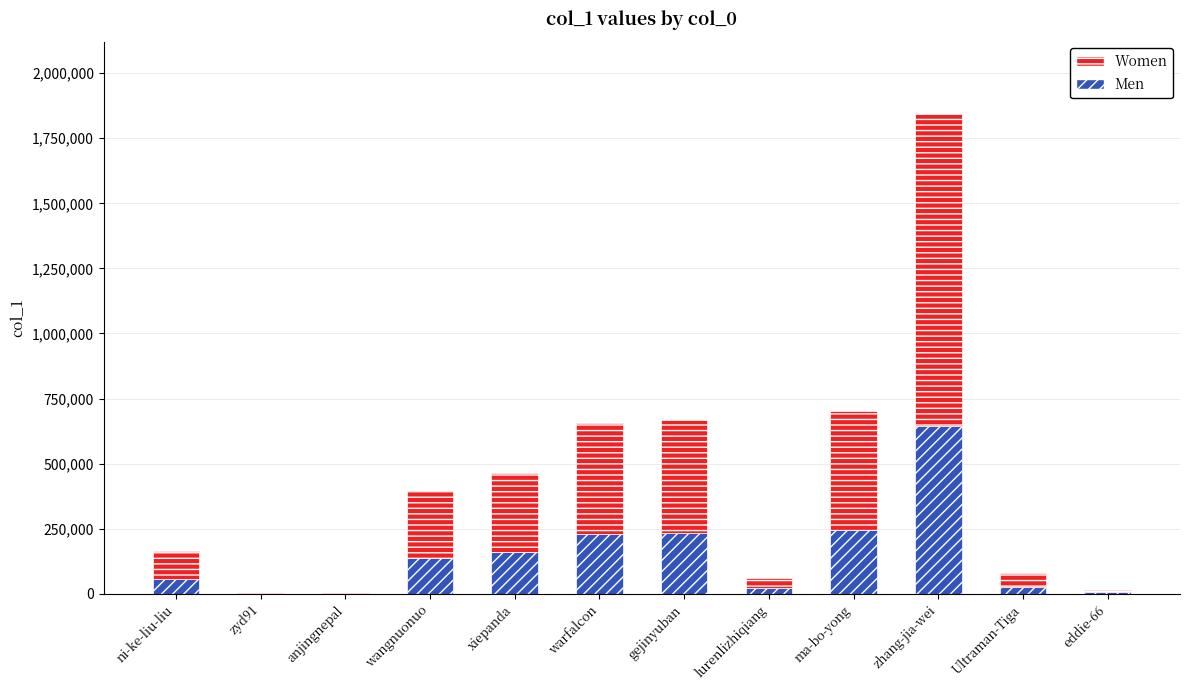

At which label does Men reach its peak?

zhang-jia-wei